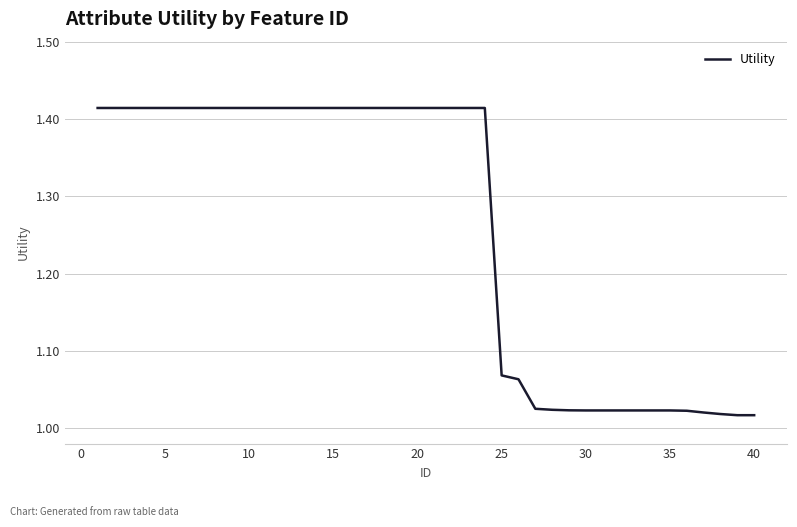

What is the difference between the maximum and minimum values?

0.4